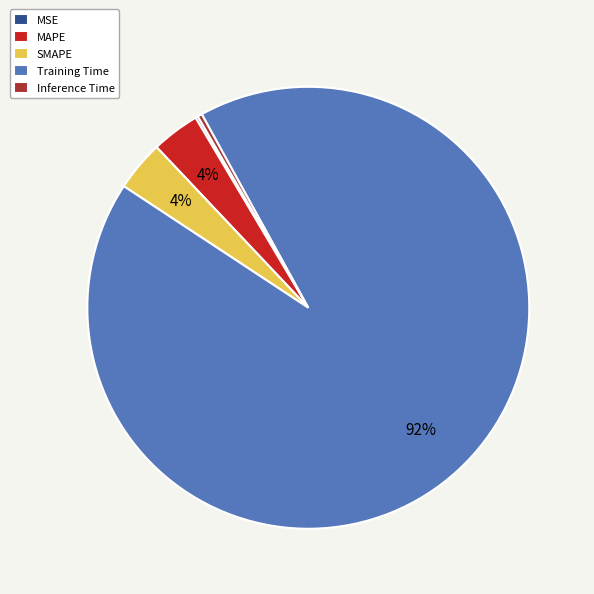

To the nearest percent, what is the average slice percentage?

20%